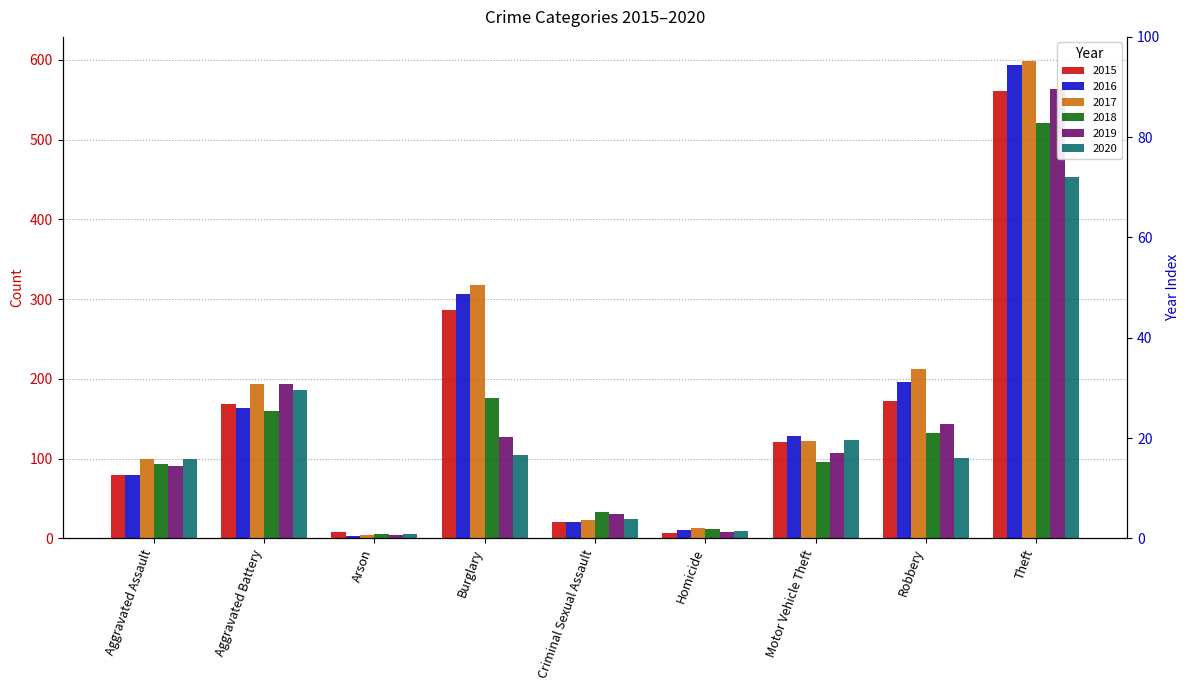

What is the lowest value of the 2016 series?

3